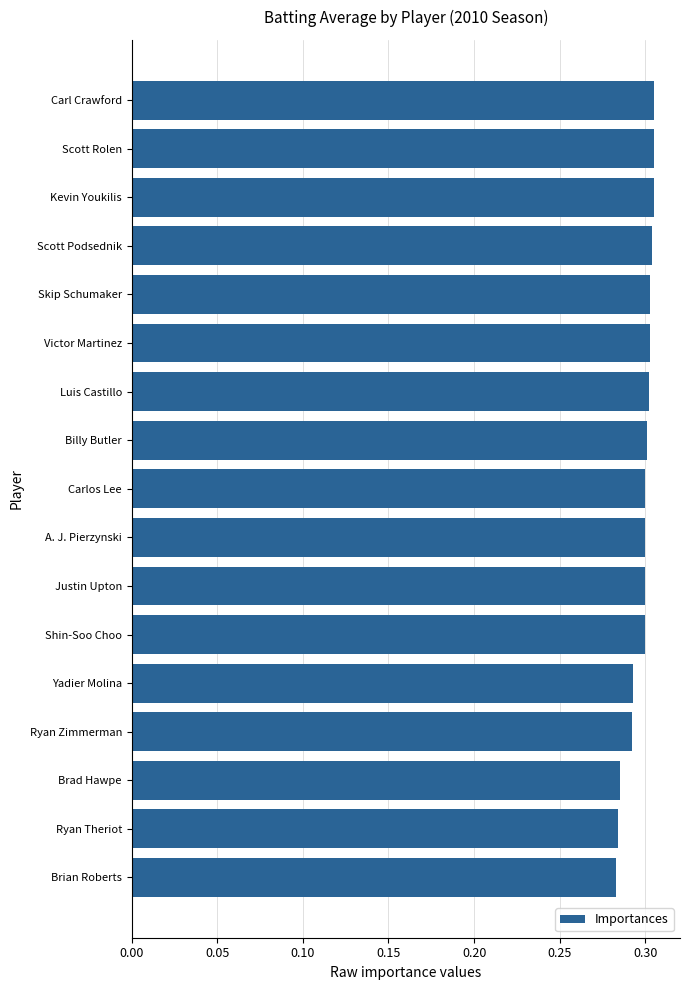

The value at Yadier Molina is 0.2. True or false?

False